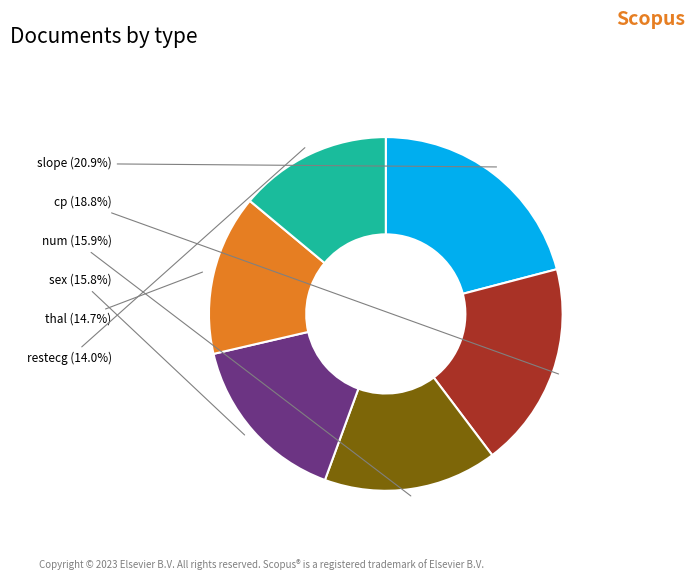

Approximately how many times larger is the value at restecg compared to num?

0.9